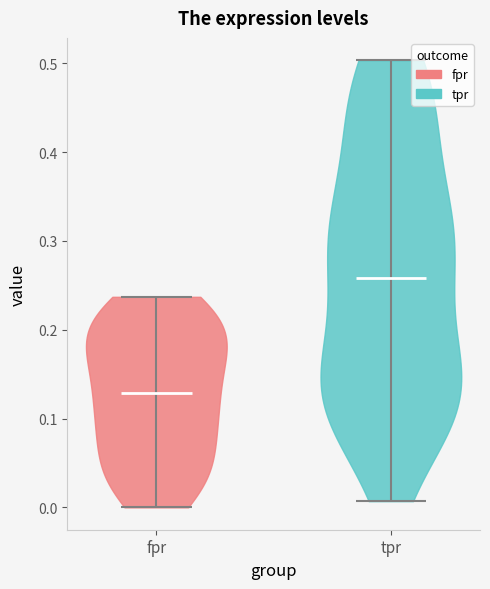

Reading left to right, read every violin against the y-axis: where its median line is, and the lowest and highest points it reaches. The values are not printed on the chart, so give them approximately, as read against the axis.

fpr: median line 0.13, lowest point 0.00, highest point 0.24
tpr: median line 0.26, lowest point 0.01, highest point 0.50